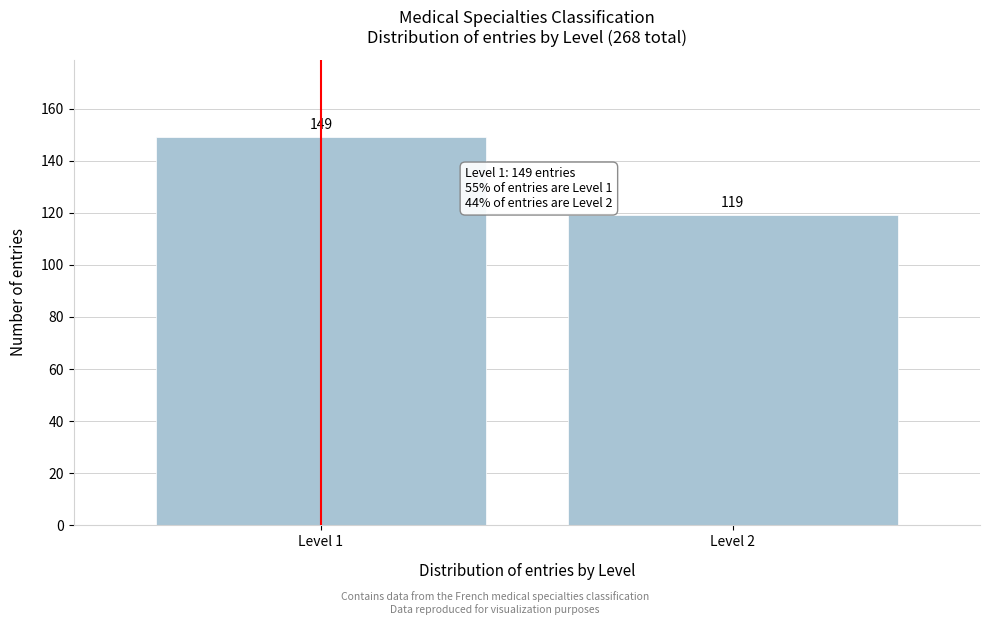

Reading left to right, extract all data points from this chart.

Level 1=149	Level 2=119